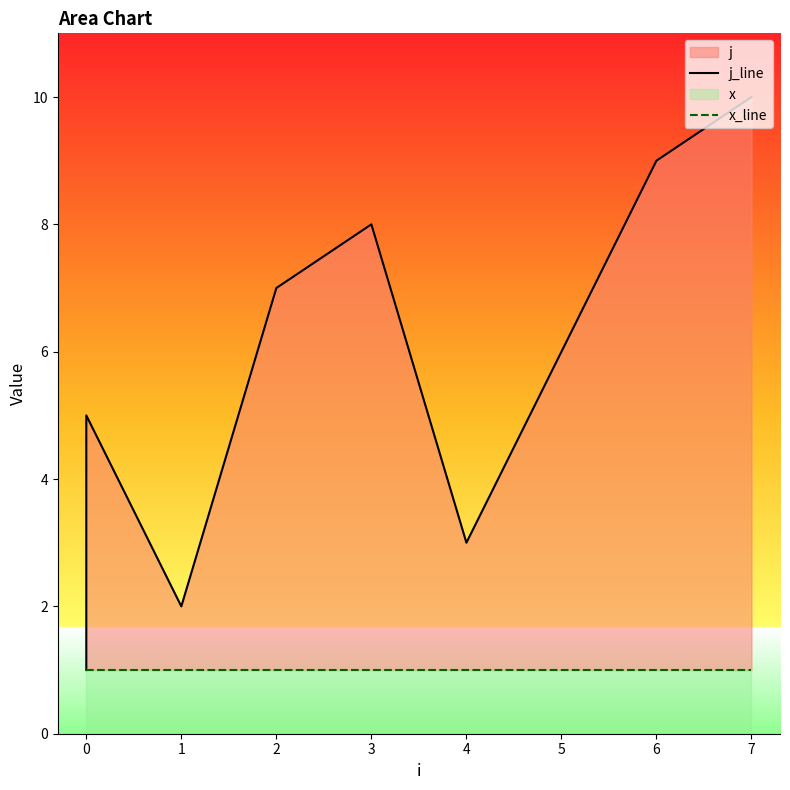

Is it true that x_line equals 1 at 4?

True